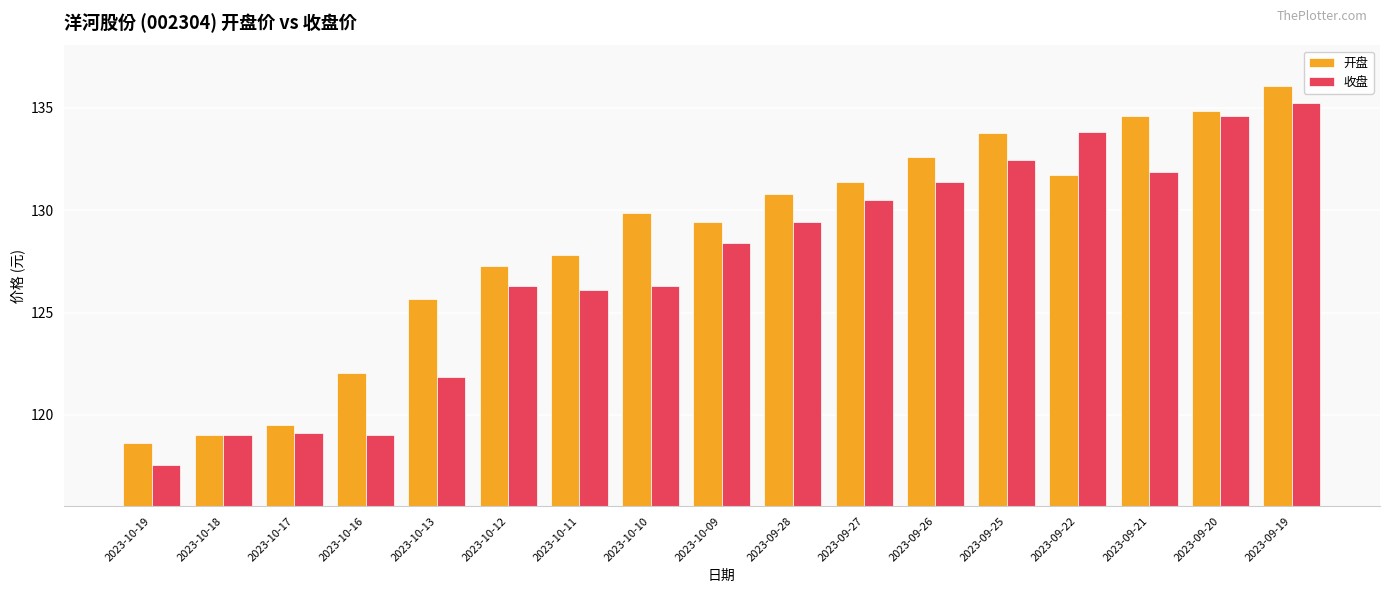

The 收盘 series shows 119.1 at 2023-10-17. True or false?

True